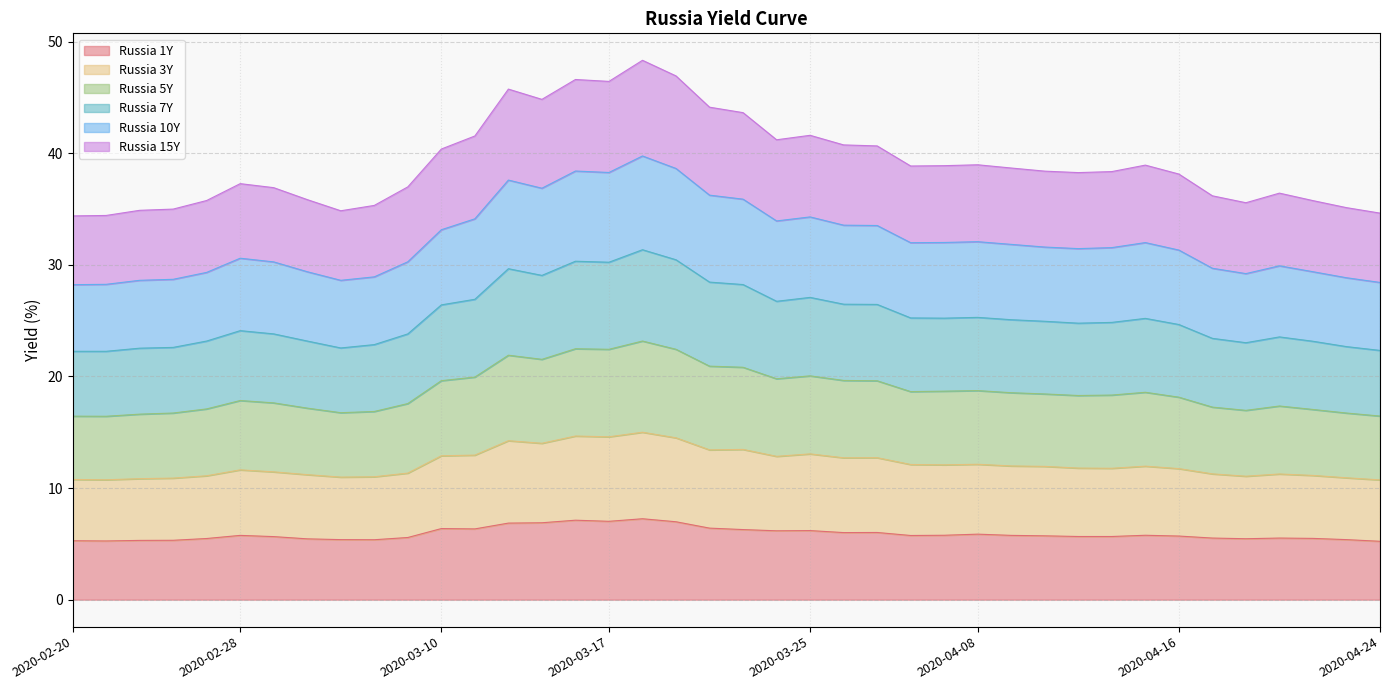

What is the total value across all series at 2020-04-24?

34.6